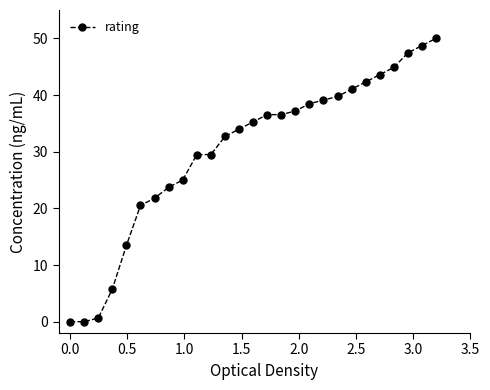

How many lines are shown in the chart?

1